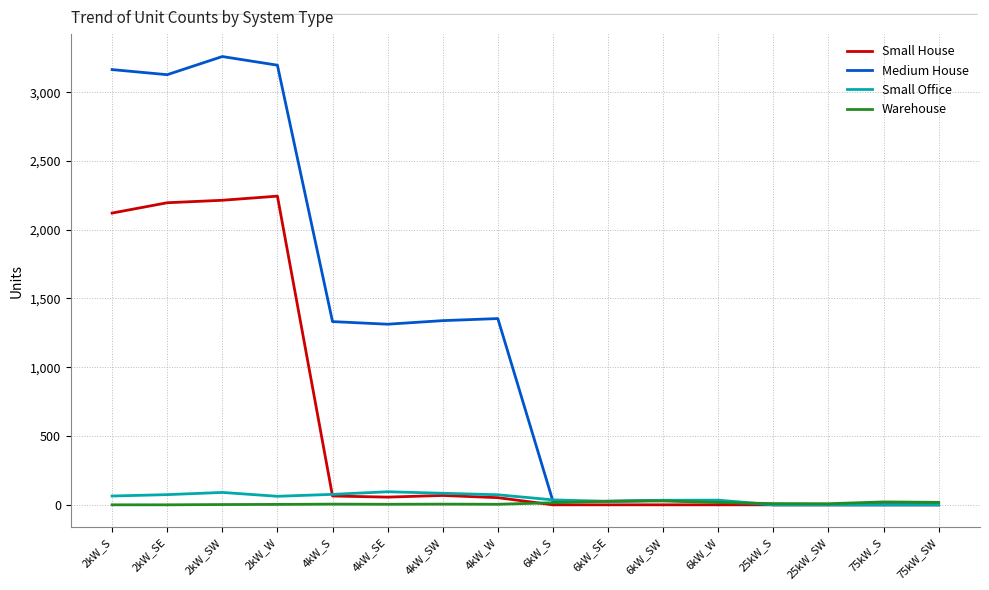

How many categories are shown in the chart?

16